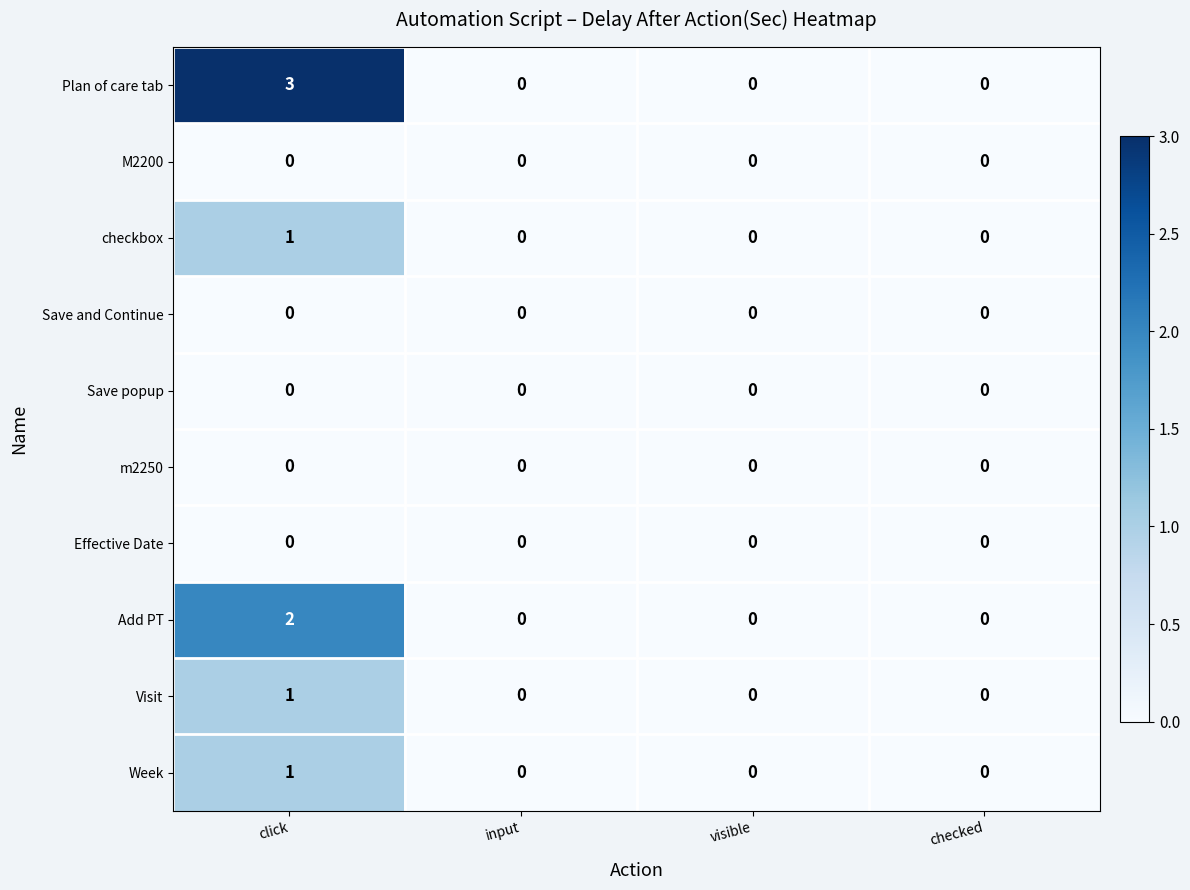

The value of Visit at visible is 0. True or false?

True